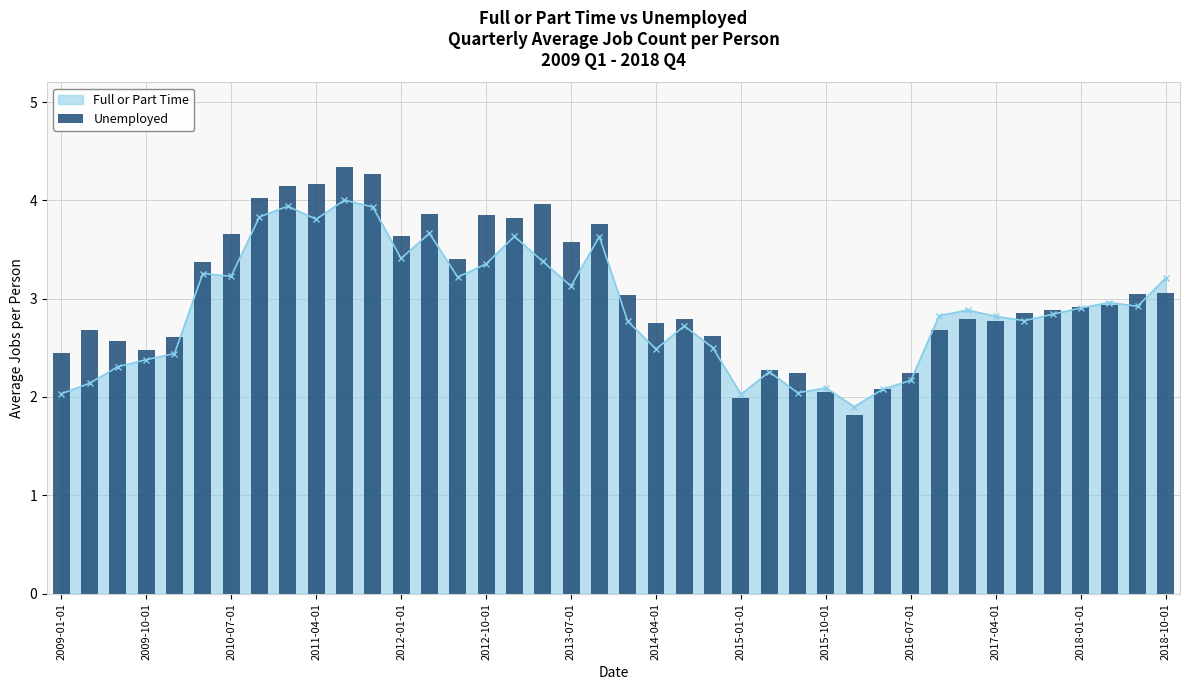

What is the difference between the maximum and second lowest values?

2.3